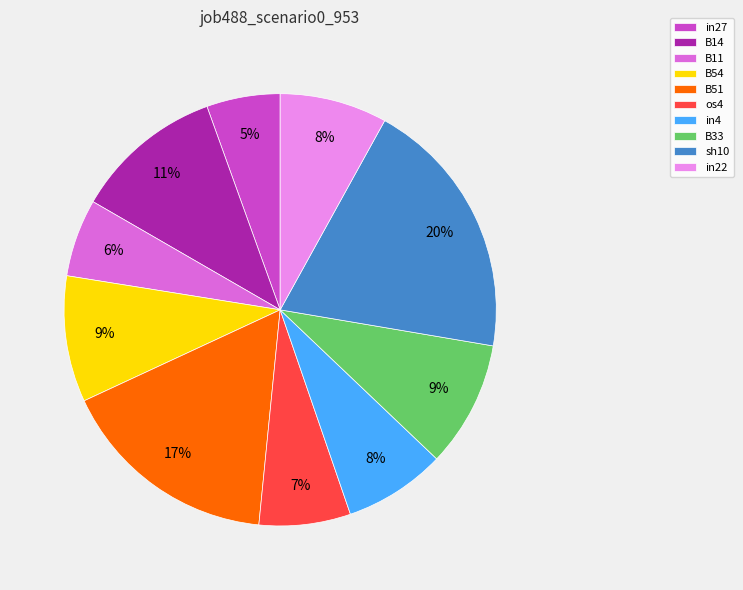

Between B14 and B51, which is larger?

B51